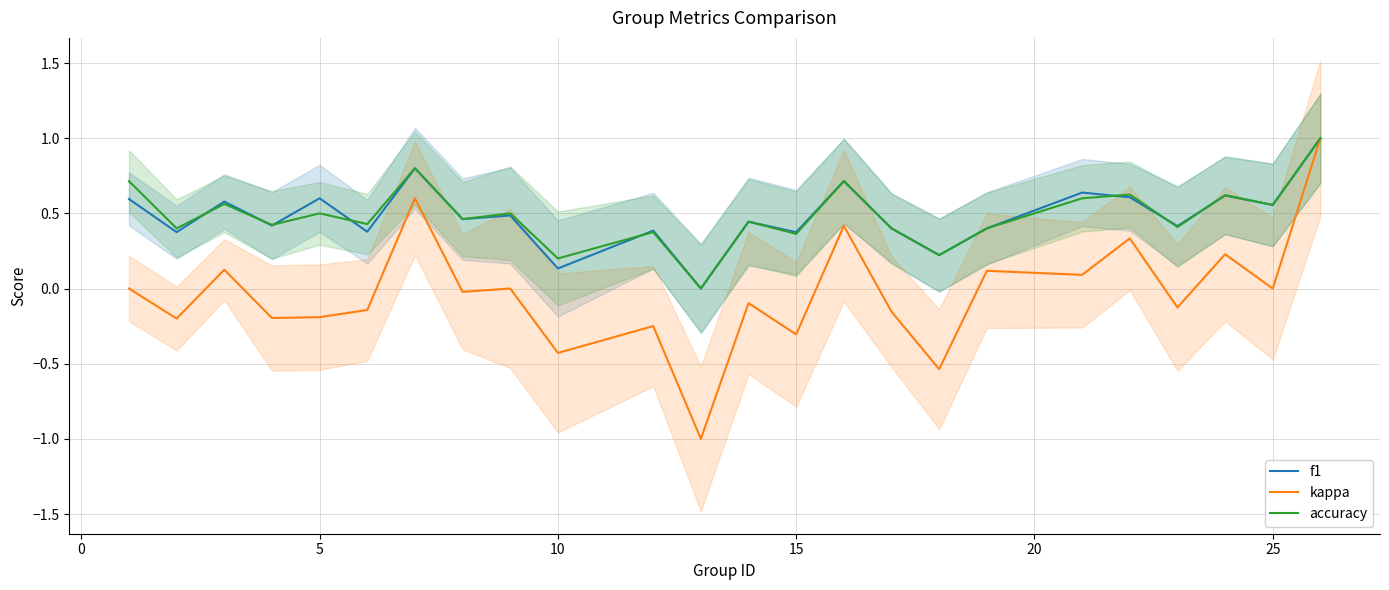

Is it true that kappa equals 0.0 at 25?

True